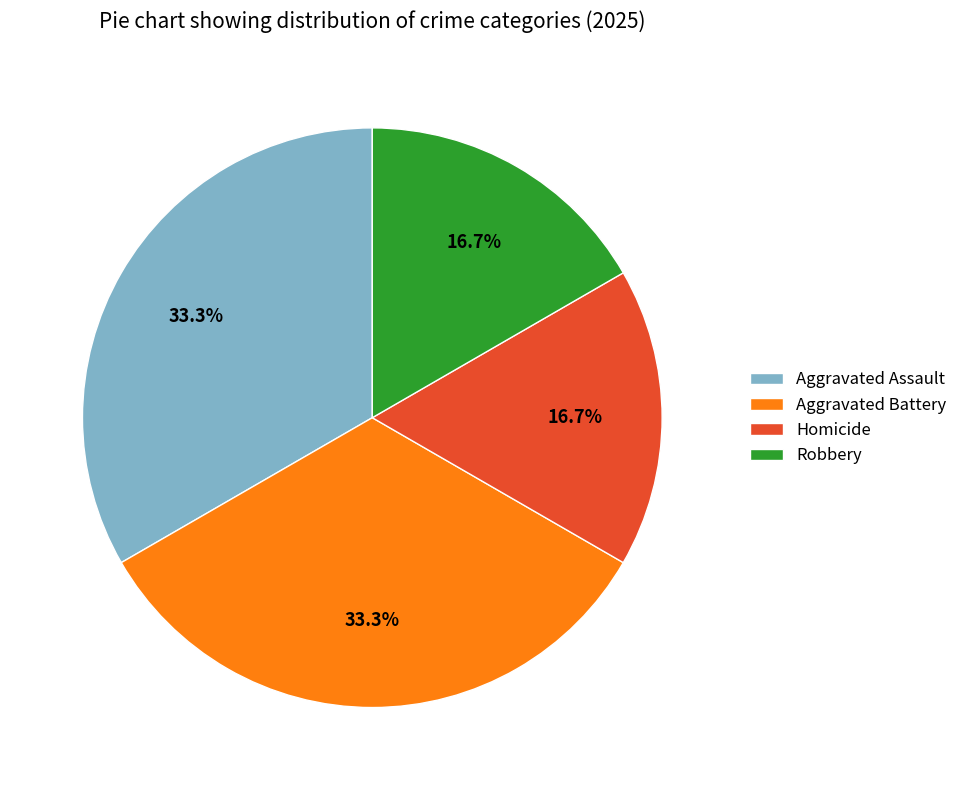

Is Robbery the majority of the pie?

No